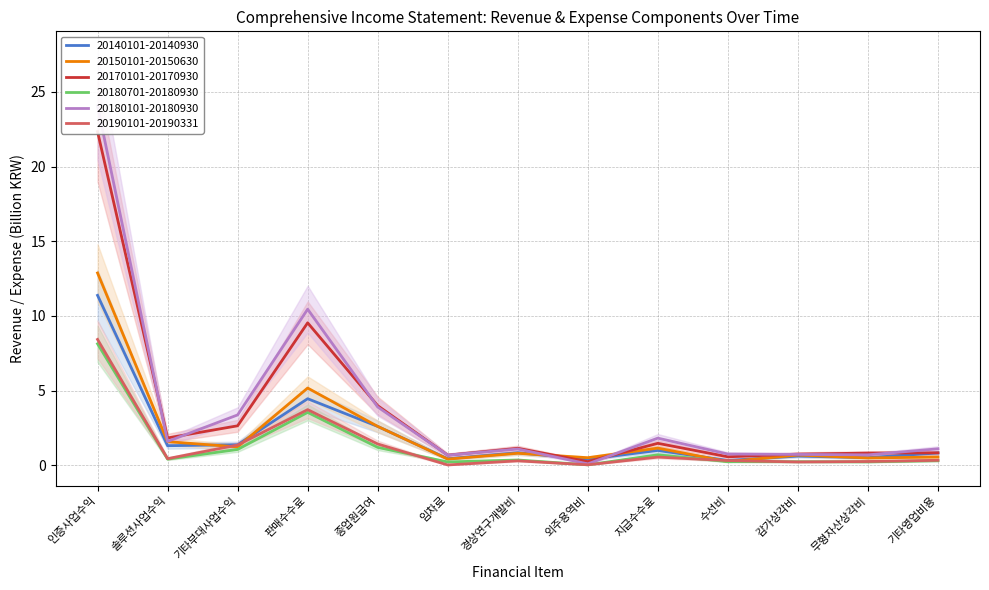

Does the chart have visible grid lines?

Yes